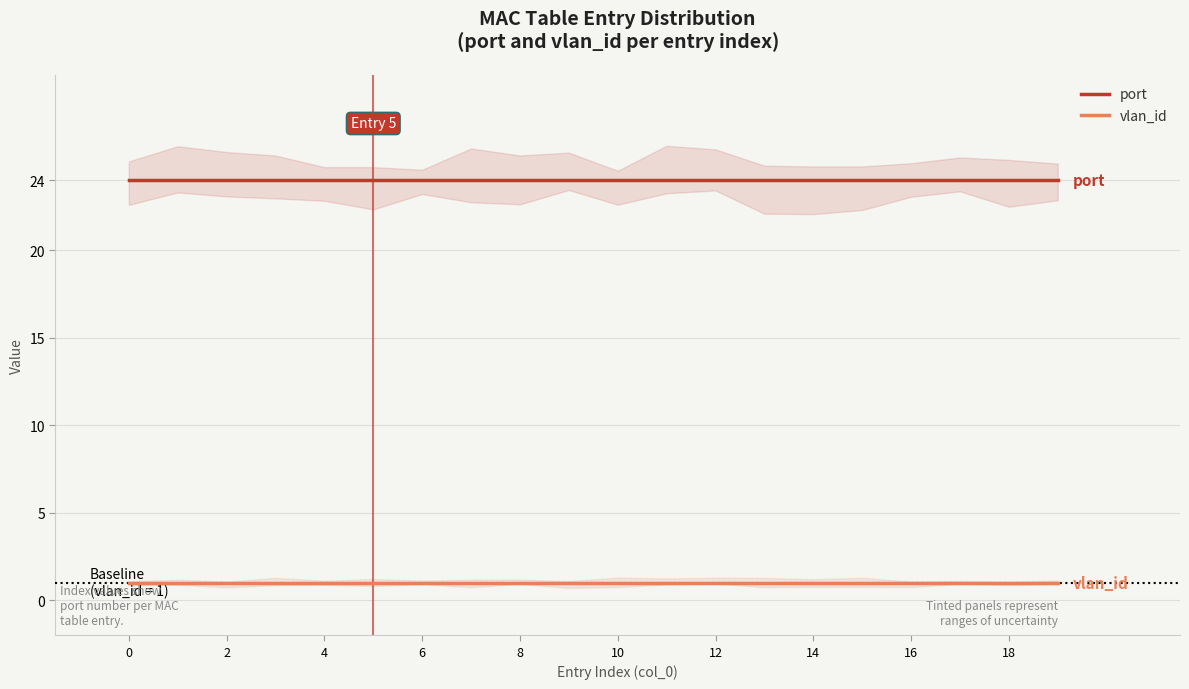

True or false: port and vlan_id cross at least once.

False